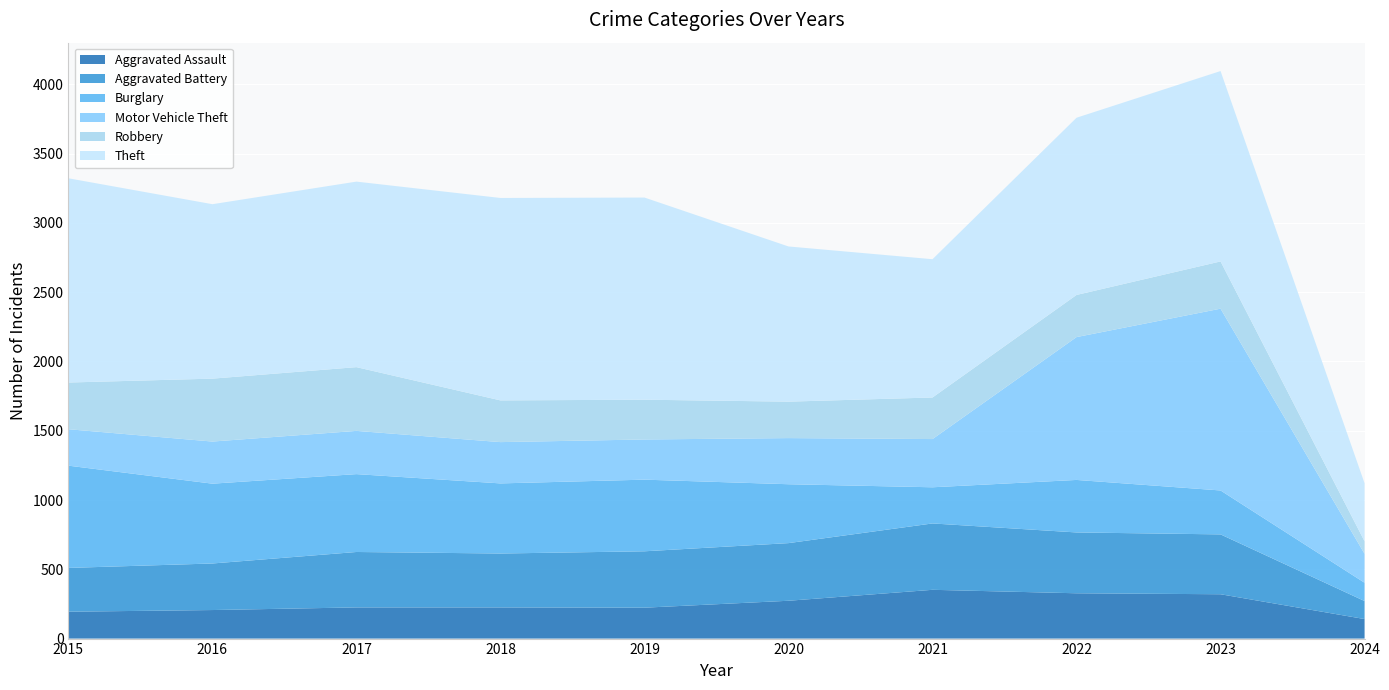

Reading left to right, transcribe all the data shown in this chart.

Aggravated Assault: 194	206	225	225	223	273	352	327	320	141
Aggravated Battery: 316	336	400	389	407	416	479	439	432	130
Burglary: 738	576	562	506	517	425	261	379	317	132
Motor Vehicle Theft: 263	304	312	298	290	333	348	1031	1312	209
Robbery: 337	454	460	301	287	263	300	304	341	90
Theft: 1474	1259	1339	1461	1459	1120	998	1279	1374	419